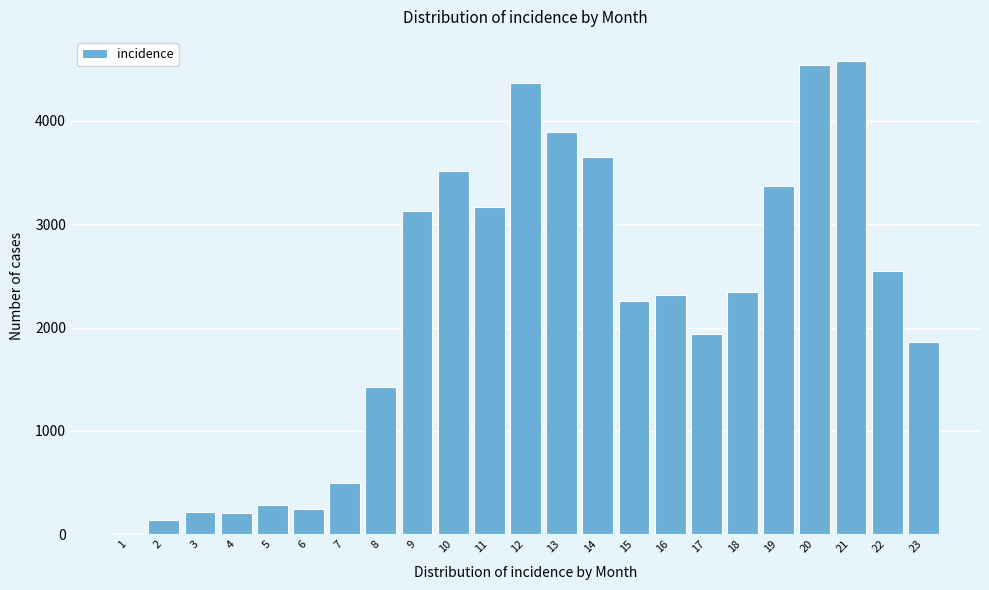

What is the greatest value displayed?

4584